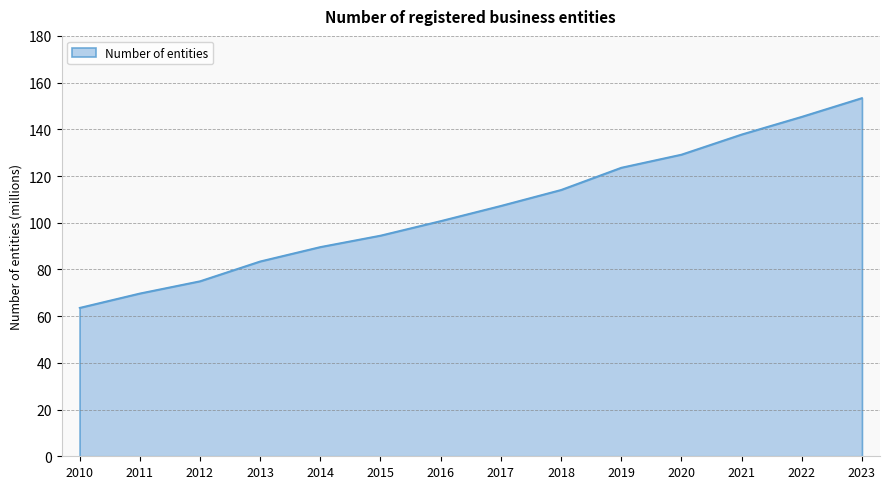

The chart shows a value of 36.0 at 2023. True or false?

False